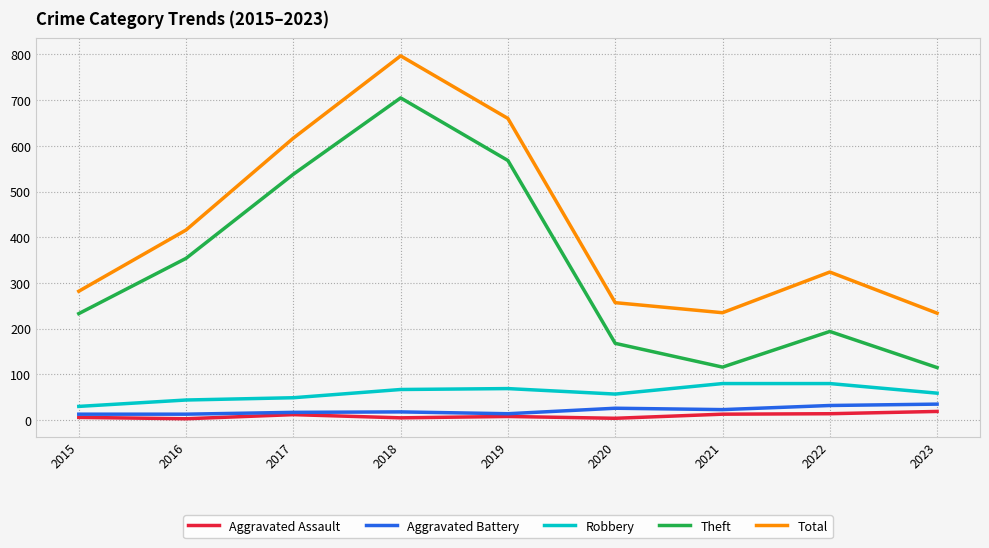

True or false: Aggravated Battery has a value of 13 at 2016.

True